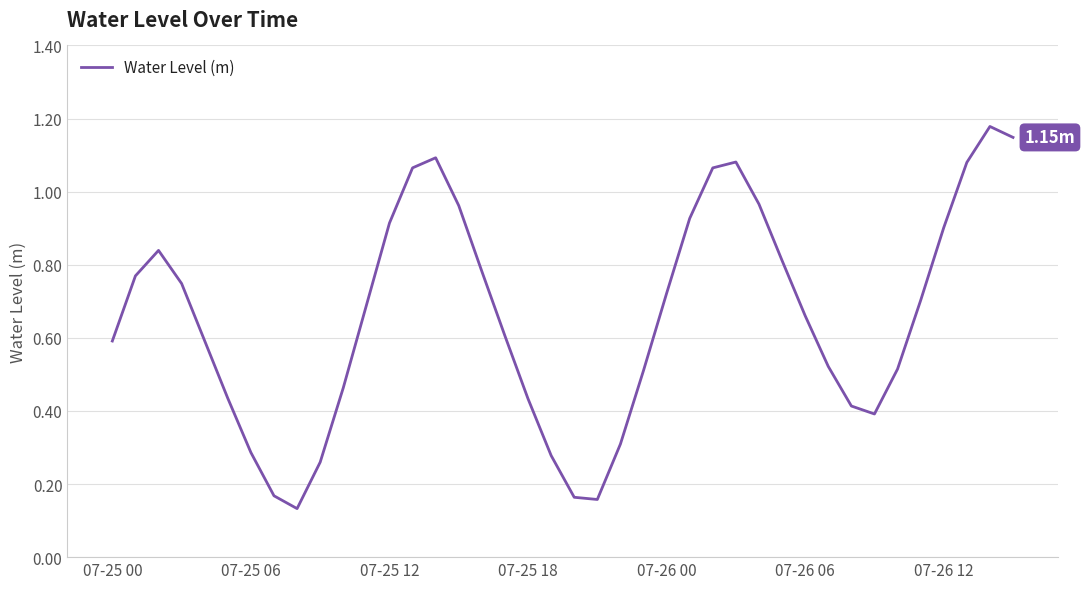

Rank the categories by value from highest to lowest.

38, 39, 14, 27, 37, 13, 26, 28, 15, 25, 12, 36, 07-25 12, 29, 16, 07-25 06, 07-25 18, 24, 35, 11, 30, 17, 07-26 00, 07-25 00, 31, 34, 23, 10, 07-26 06, 18, 32, 33, 22, 07-26 12, 19, 9, 7, 20, 21, 8